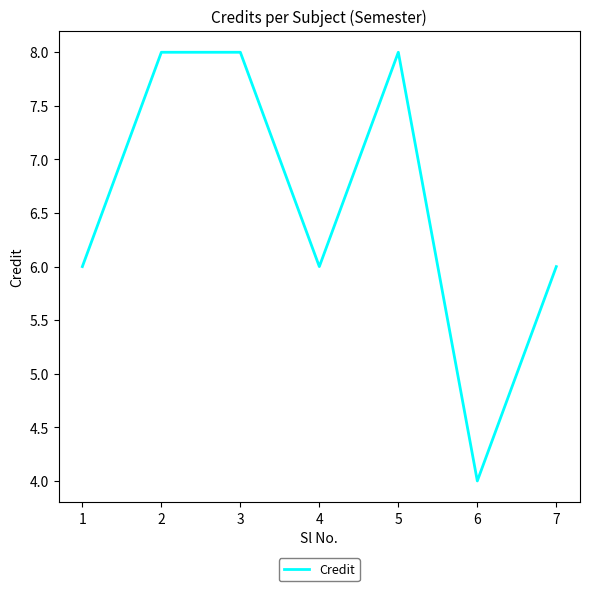

True or false: there are more than 2 points higher than both neighbors.

False